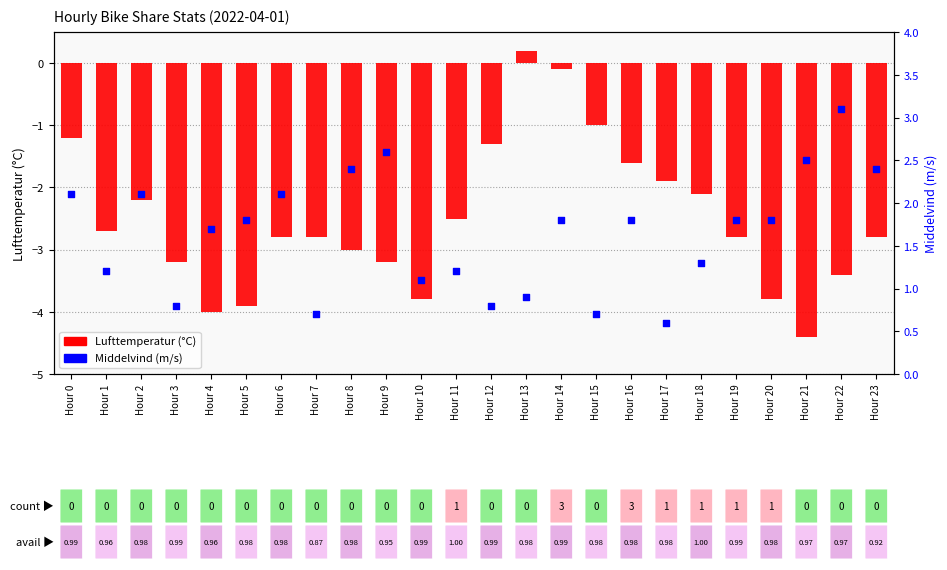

Which series reaches the maximum Y coordinate?

Middelvind (m/s)